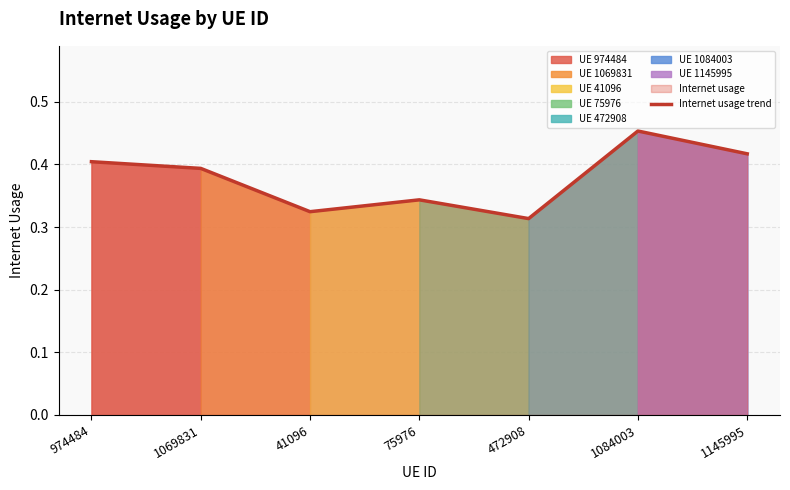

The value at 41096 is 0.5. True or false?

False